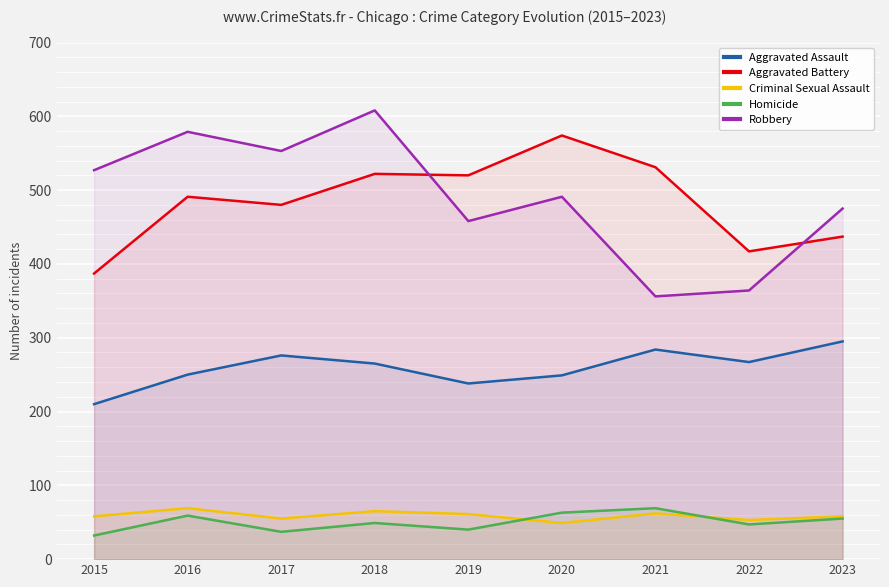

Rank the series by their maximum value, from lowest to highest.

Criminal Sexual Assault, Homicide, Aggravated Assault, Aggravated Battery, Robbery